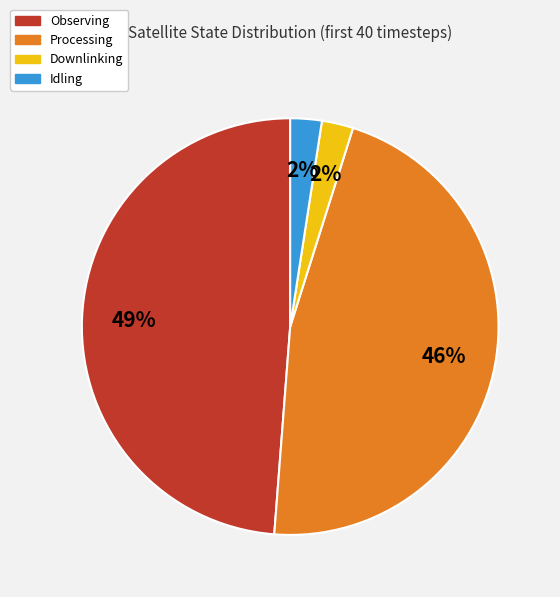

Is it true that Processing is 58% of the pie?

False